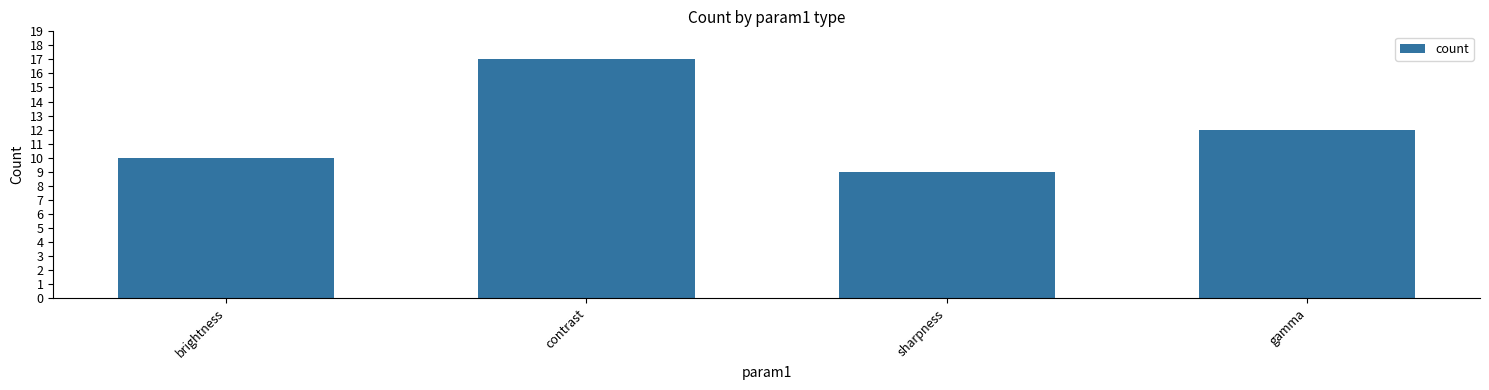

Reading left to right, list all the values displayed in this chart.

10	17	9	12